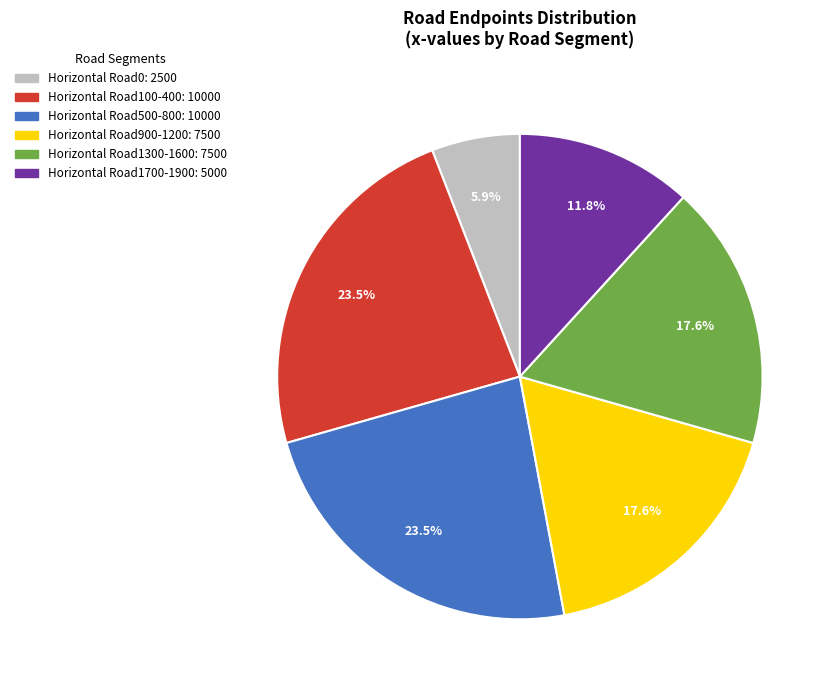

Is there any slice that represents more than half of the pie?

No